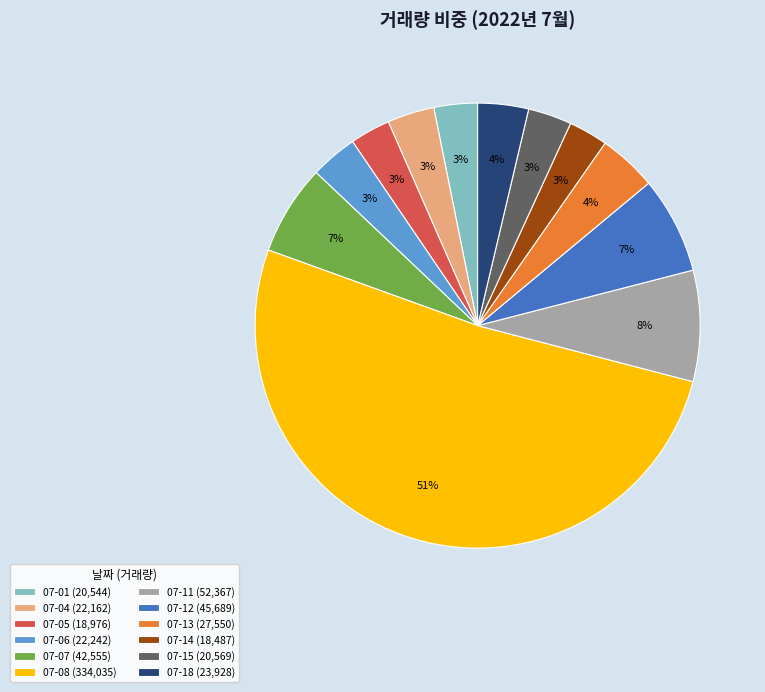

Which has a higher value, 07-07 (42,555) or 07-04 (22,162)?

07-07 (42,555)